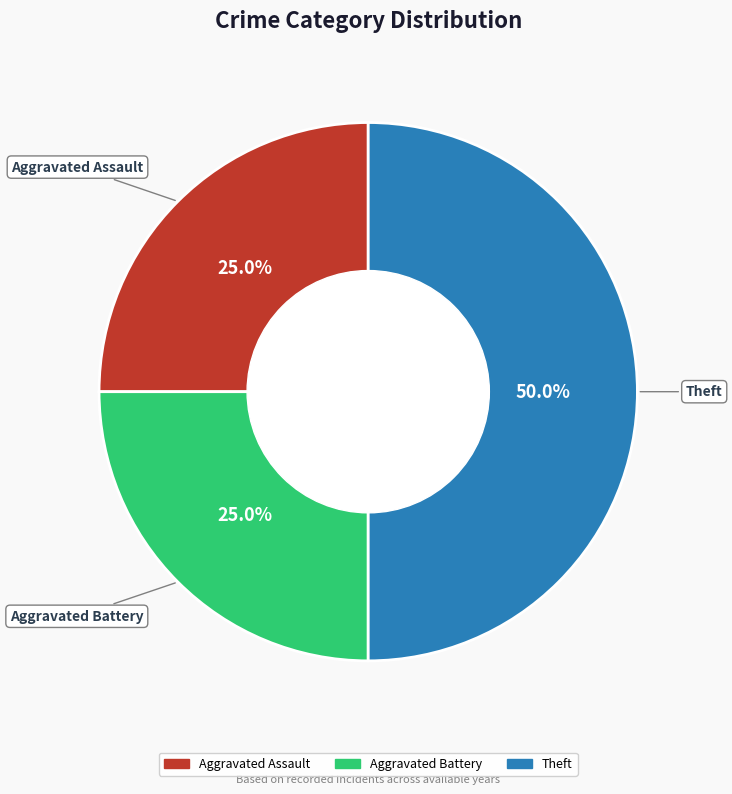

What is the ratio of the value at Theft to the value at Aggravated Assault?

2.0